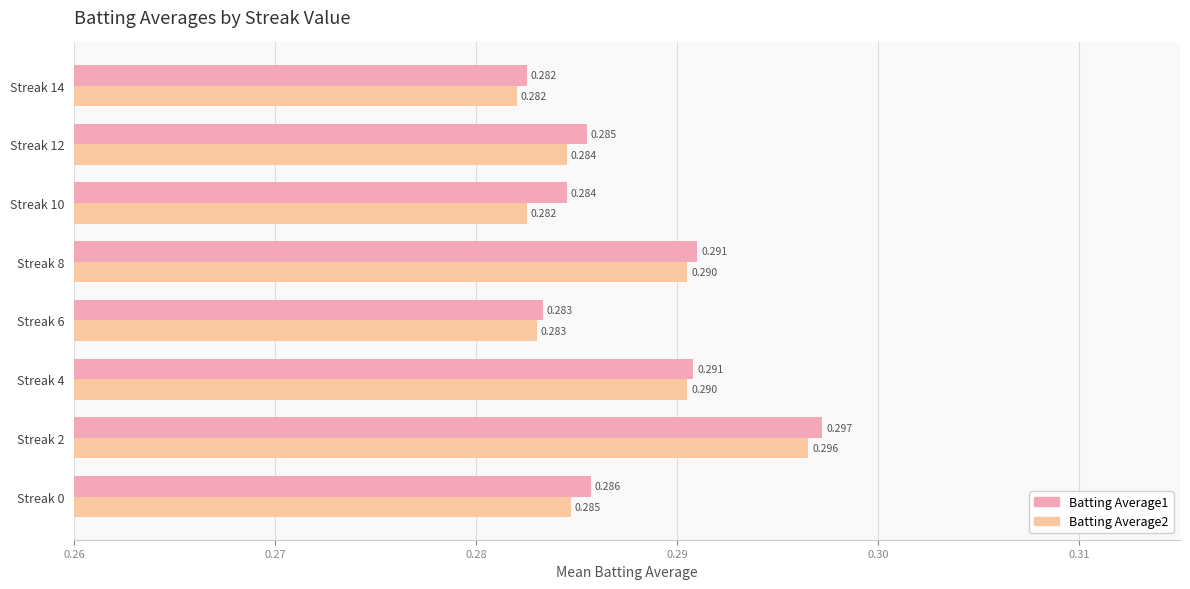

What is the sum of all Batting Average1 values?

2.3